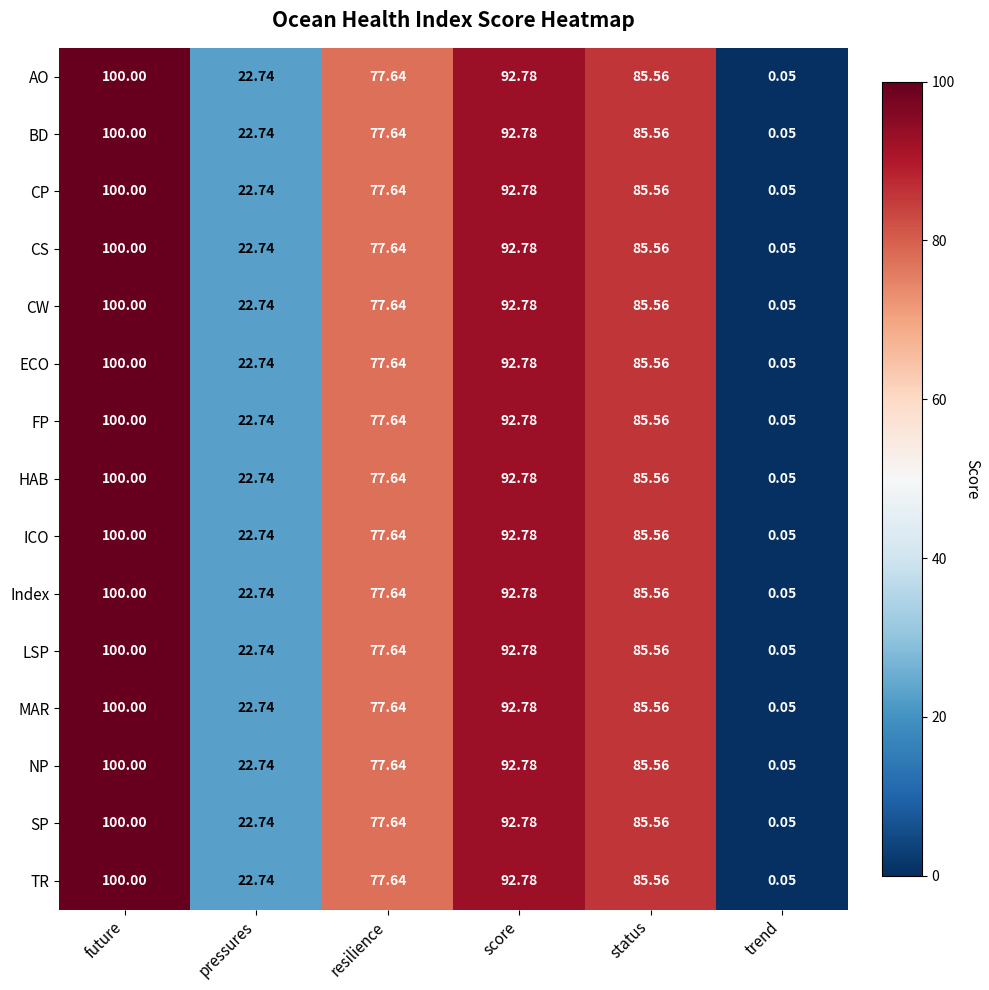

Is the value of TR at future greater than the value of FP at pressures?

Yes